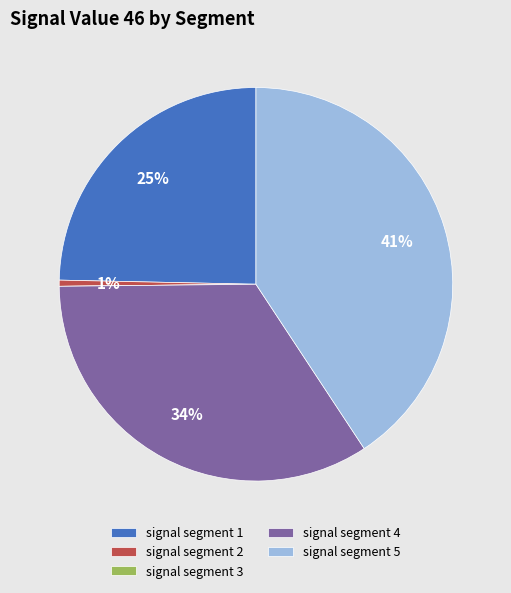

Do signal segment 5 and signal segment 1 together represent more than half of the pie?

Yes